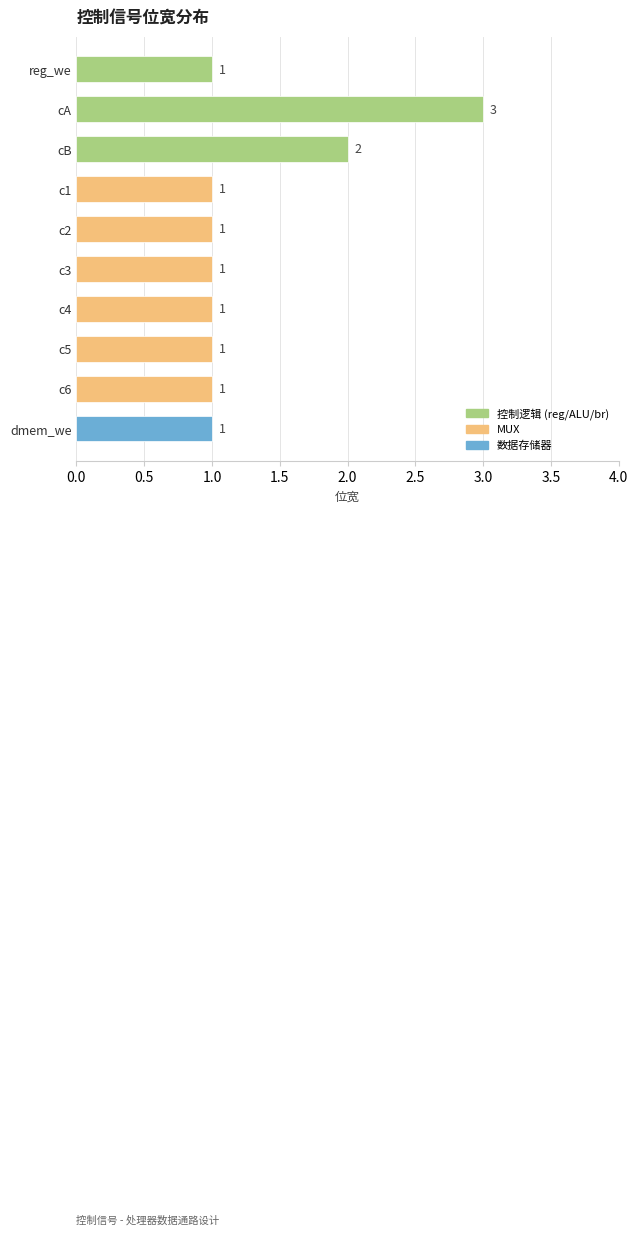

What is the sum of the values at dmem_we and cB?

3